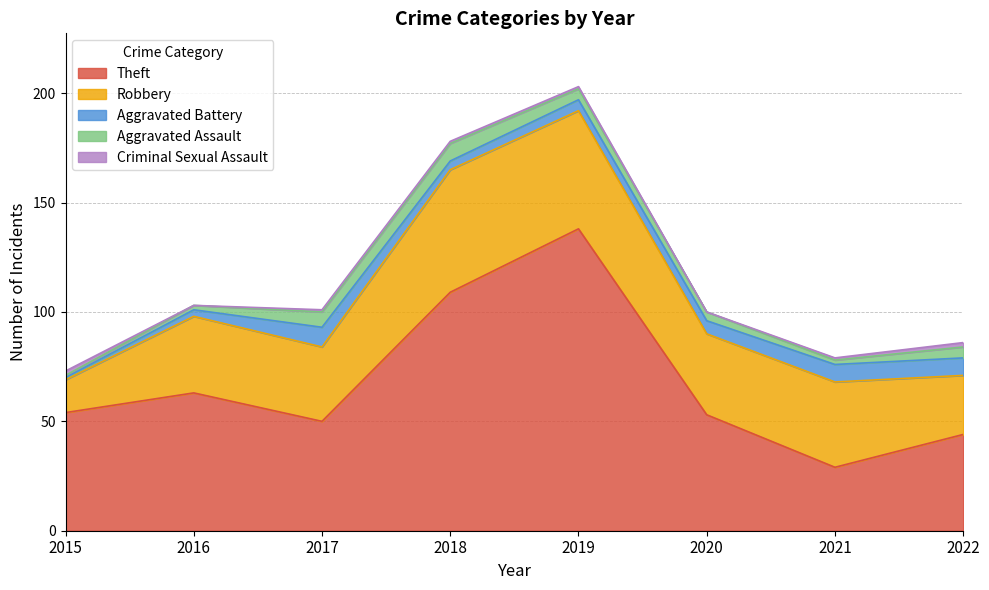

Reading left to right, extract all data points from this chart.

Theft: 54	63	50	109	138	53	29	44
Robbery: 15	35	34	56	54	37	39	27
Aggravated Battery: 1	3	9	4	5	6	8	8
Aggravated Assault: 1	2	7	8	5	4	2	5
Criminal Sexual Assault: 2	0	1	1	1	0	1	2